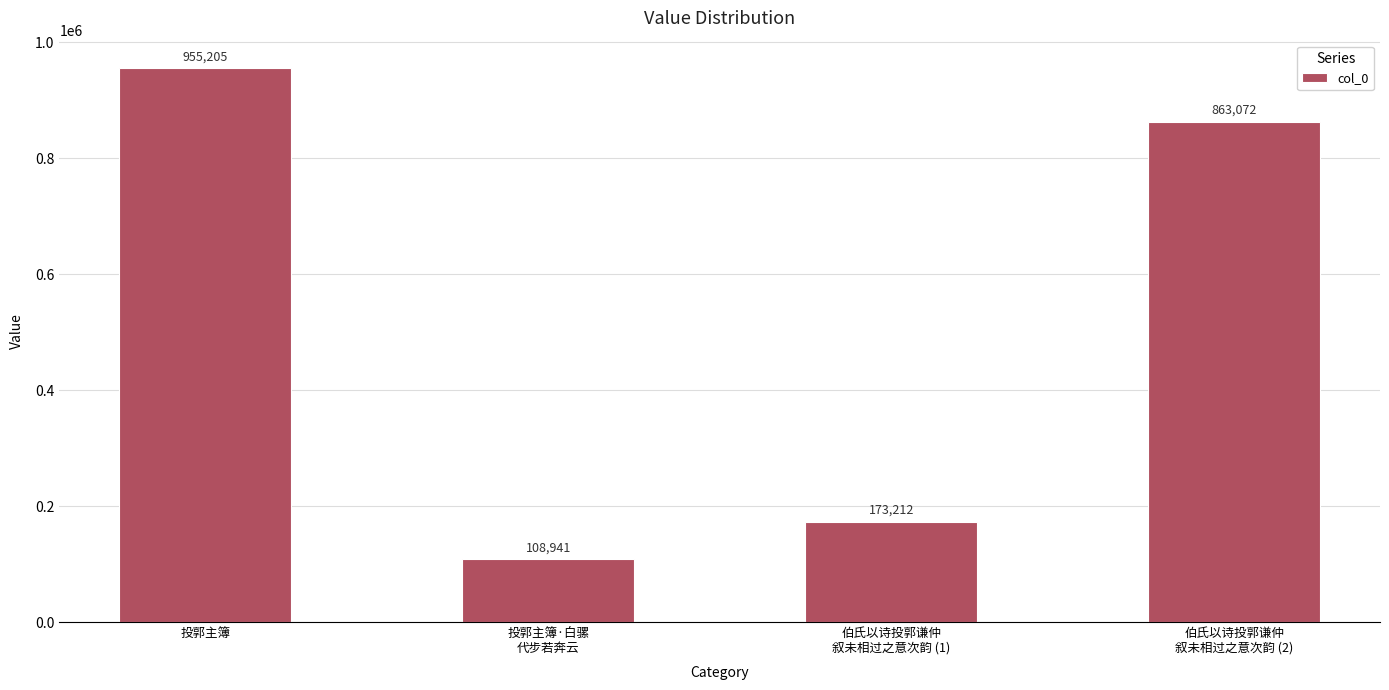

Rank the categories by value from lowest to highest.

投郭主簿·白骡
代步若奔云, 伯氏以诗投郭谦仲
叙未相过之意次韵 (1), 伯氏以诗投郭谦仲
叙未相过之意次韵 (2), 投郭主簿